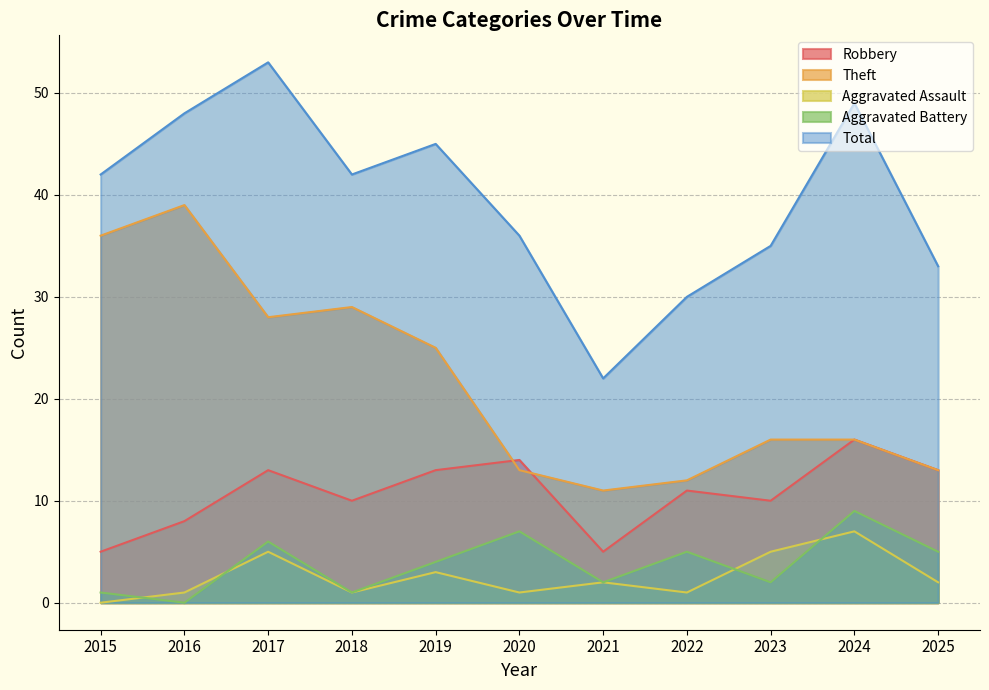

Which series changed the most between 2017 and 2025?

Total